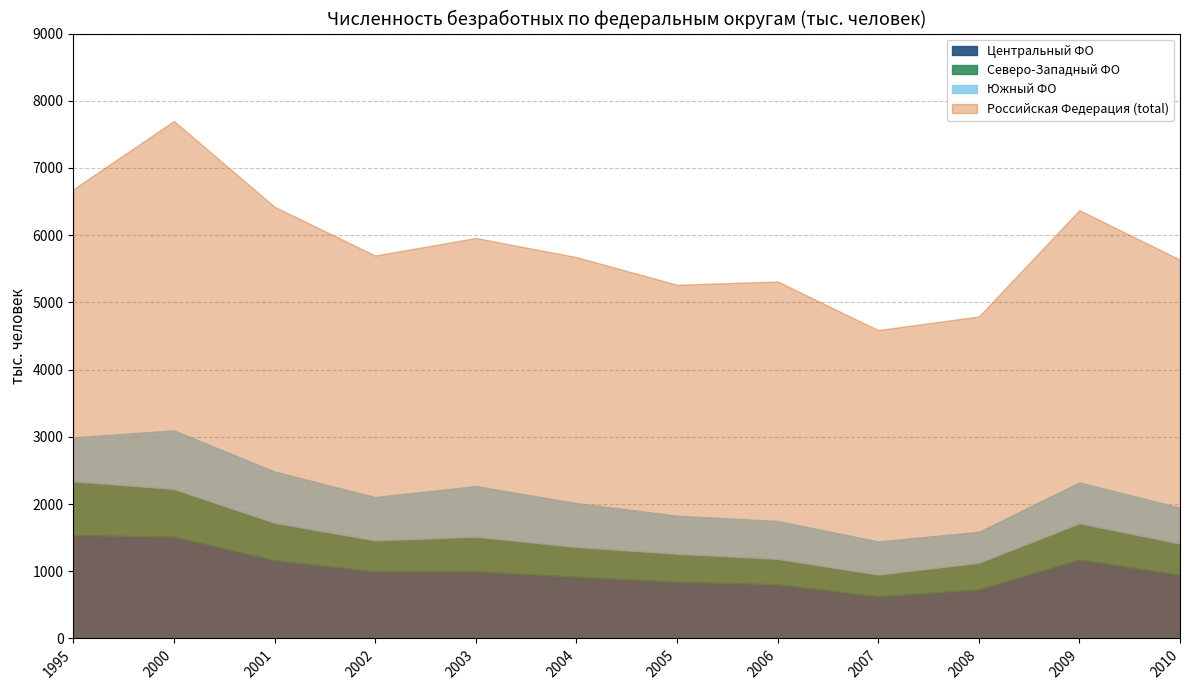

How many data points in Центральный ФО are above 999?

5